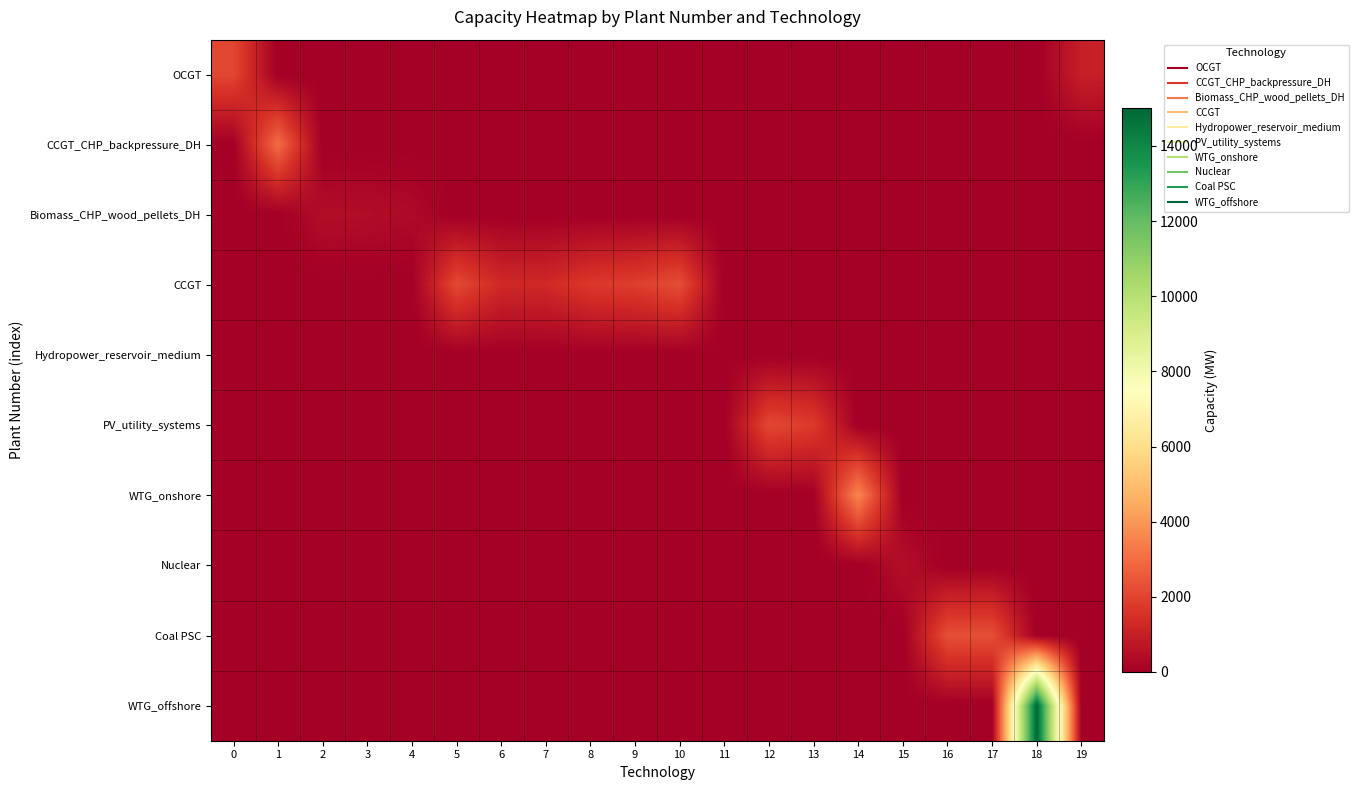

At which category is the sum across all series the highest?

18